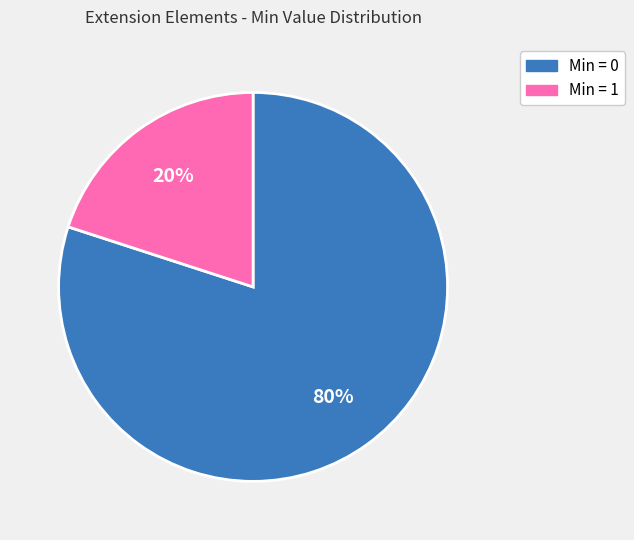

Does any single category account for the majority?

Yes